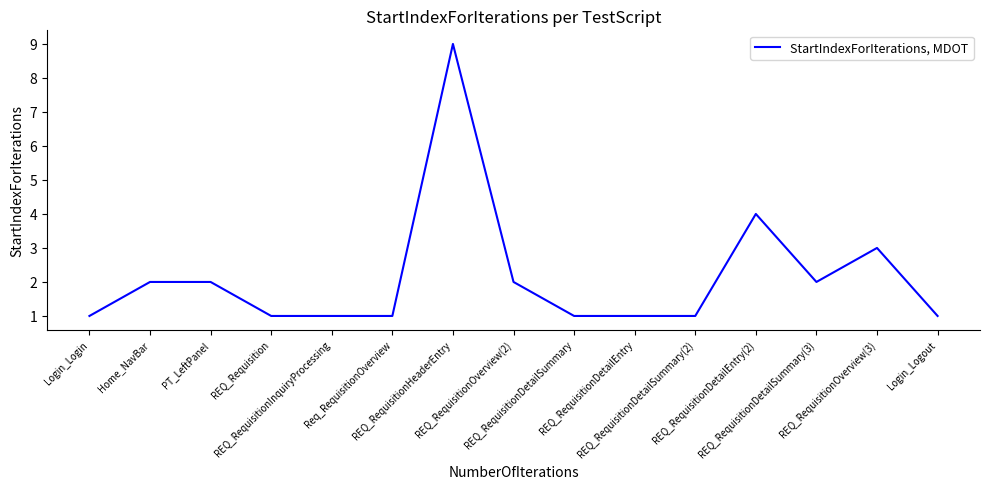

What is the greatest value displayed?

9